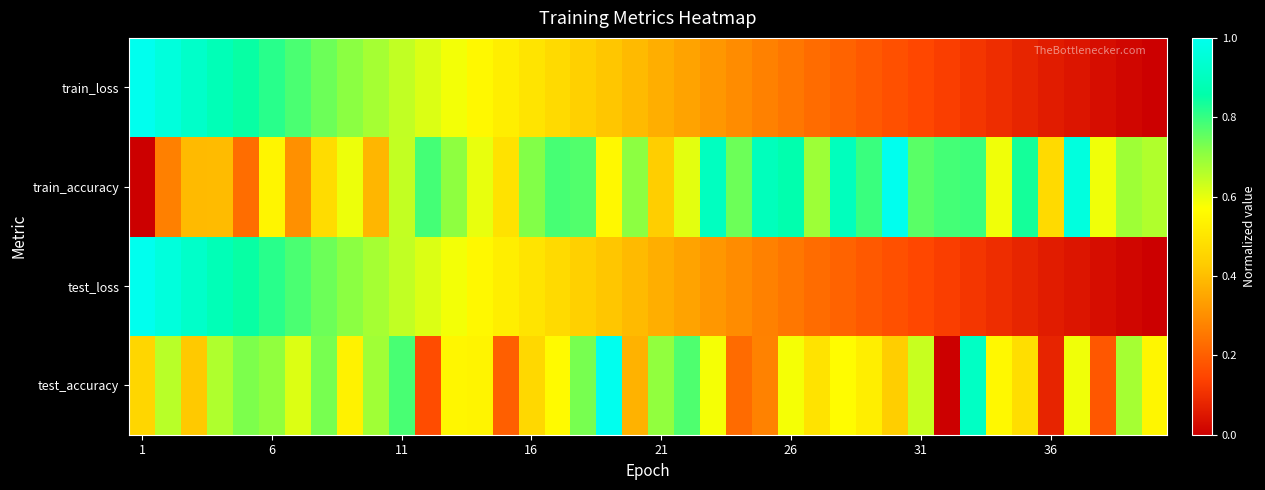

Reading left to right, list all the values displayed in this chart.

test_accuracy: 0.5	0.7	0.4	0.7	0.7	0.7	0.6	0.7	0.5	0.7	0.8	0.2	0.5	0.5	0.2	0.5	0.6	0.7	1.0	0.4	0.7	0.8	0.6	0.2	0.3	0.6	0.5	0.6	0.5	0.4	0.6	0.0	0.9	0.6	0.5	0.1	0.6	0.2	0.7	0.5
test_loss: 1.0	1.0	0.9	0.9	0.8	0.8	0.8	0.7	0.7	0.7	0.6	0.6	0.6	0.6	0.5	0.5	0.5	0.4	0.4	0.4	0.4	0.3	0.3	0.3	0.3	0.3	0.2	0.2	0.2	0.2	0.2	0.1	0.1	0.1	0.1	0.1	0.0	0.0	0.0	0.0
train_accuracy: 0.0	0.3	0.4	0.4	0.2	0.5	0.3	0.5	0.6	0.4	0.6	0.8	0.7	0.6	0.5	0.7	0.8	0.8	0.6	0.7	0.4	0.6	0.9	0.7	0.9	0.9	0.7	0.9	0.8	1.0	0.8	0.8	0.8	0.6	0.8	0.5	1.0	0.6	0.7	0.7
train_loss: 1.0	1.0	0.9	0.9	0.8	0.8	0.8	0.7	0.7	0.7	0.6	0.6	0.6	0.6	0.5	0.5	0.5	0.4	0.4	0.4	0.4	0.3	0.3	0.3	0.3	0.3	0.2	0.2	0.2	0.2	0.2	0.1	0.1	0.1	0.1	0.1	0.0	0.0	0.0	0.0